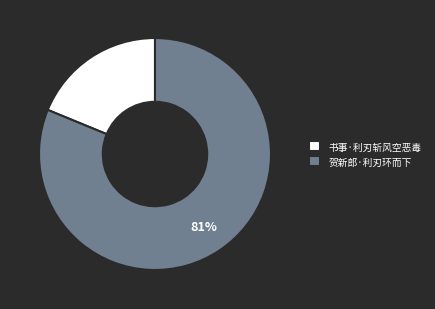

How many segments does this pie chart have?

2